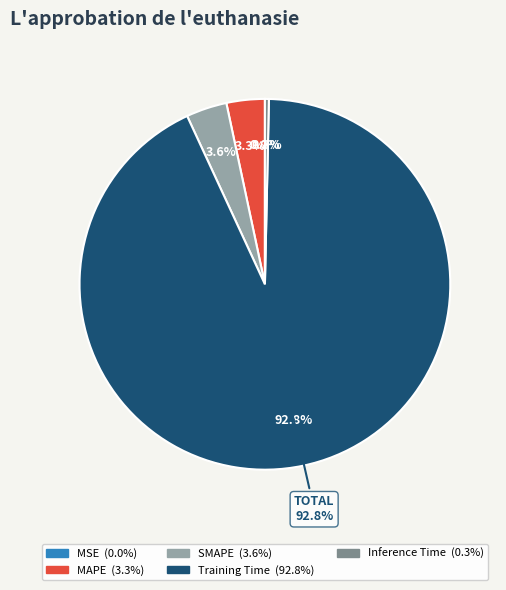

To the nearest percent, what is the average slice percentage?

20%